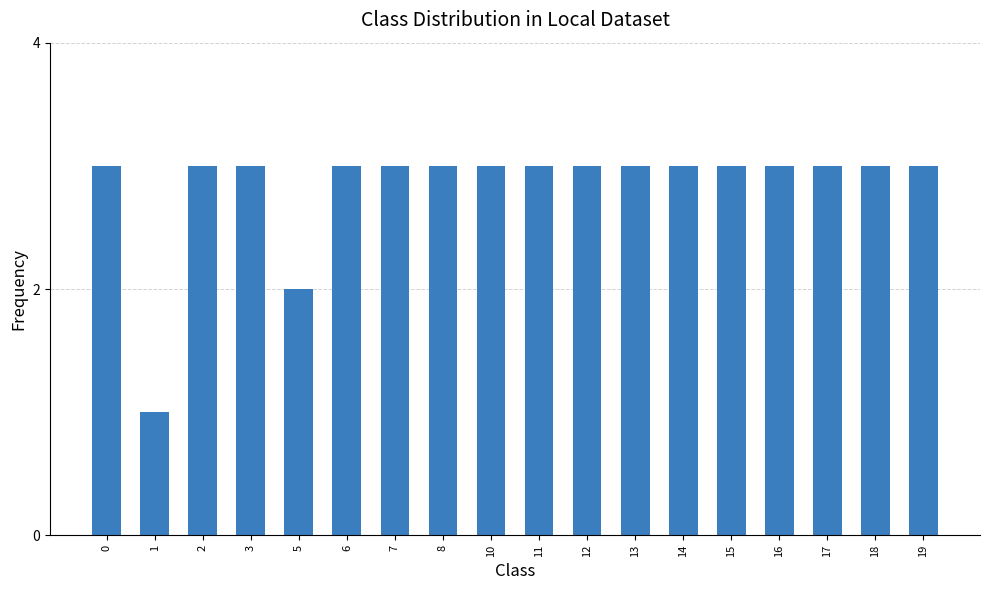

What value does the data have at 13?

3